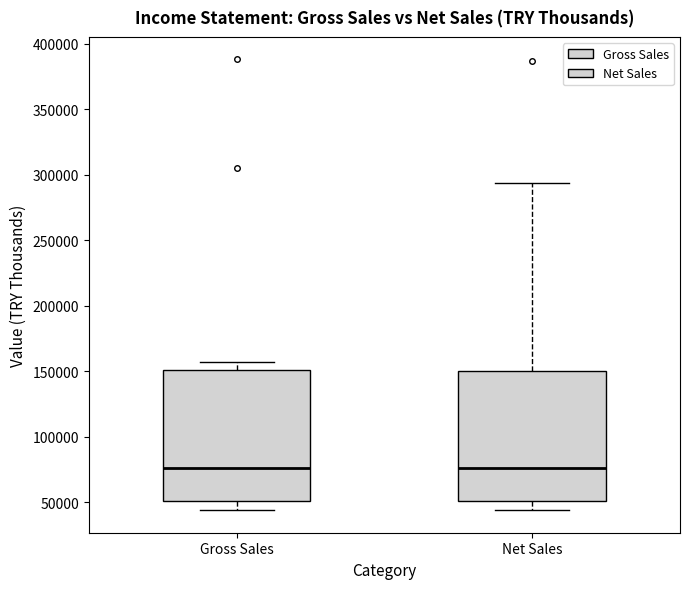

Reading left to right, transcribe this box plot: for each box, give where its median line is, the range the box spans, and where its two whiskers end, as read against the y-axis. The values are not printed on the chart, so give them approximately, as read against the axis.

Gross Sales: median 75000, box 50000 to 150000, whiskers 45000 to 155000
Net Sales: median 75000, box 50000 to 150000, whiskers 45000 to 295000